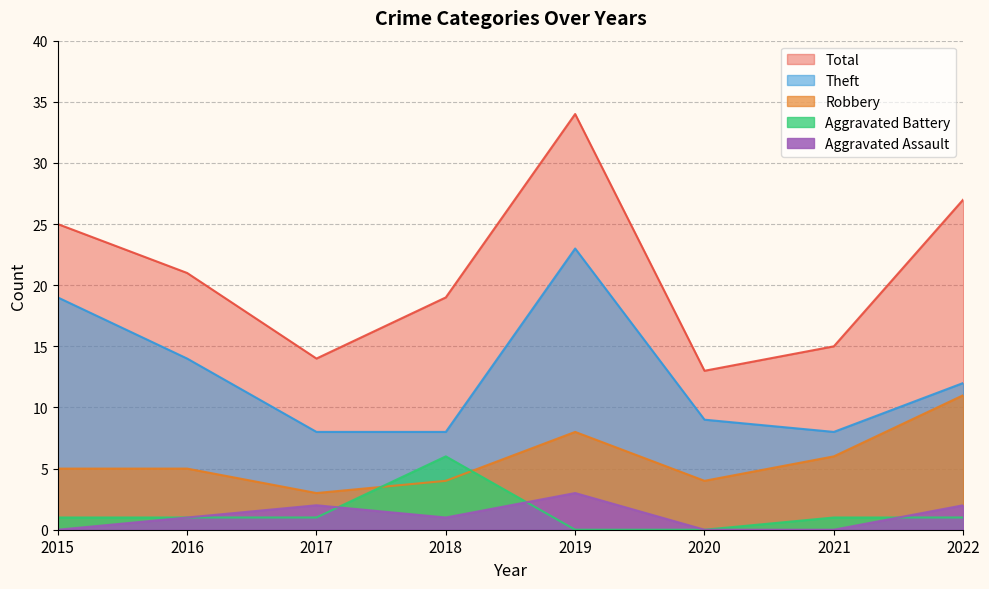

At which label is Total closest to 23?

2015